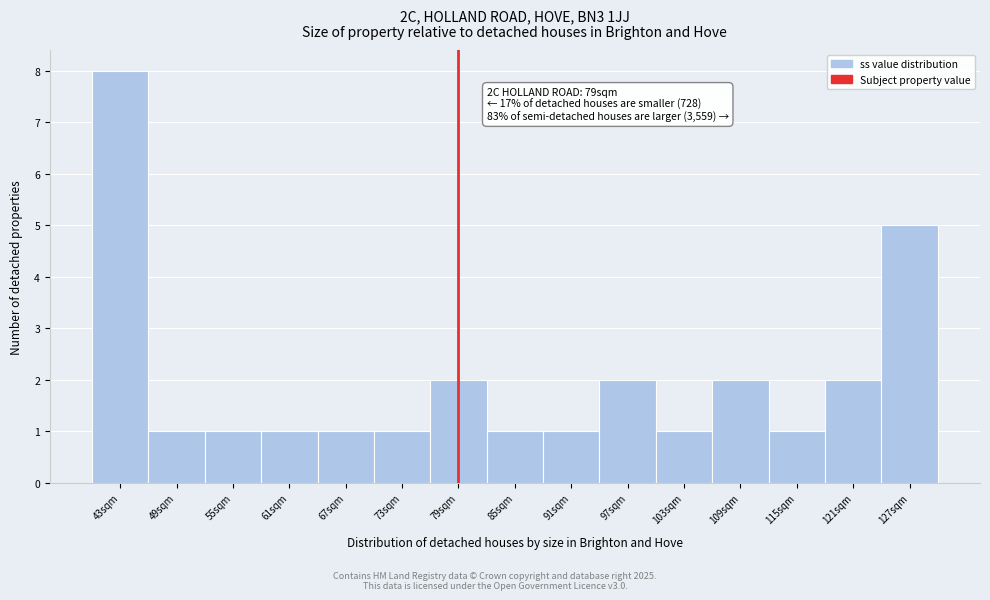

Over which range of the x-axis is the bar tallest?

40 to 46